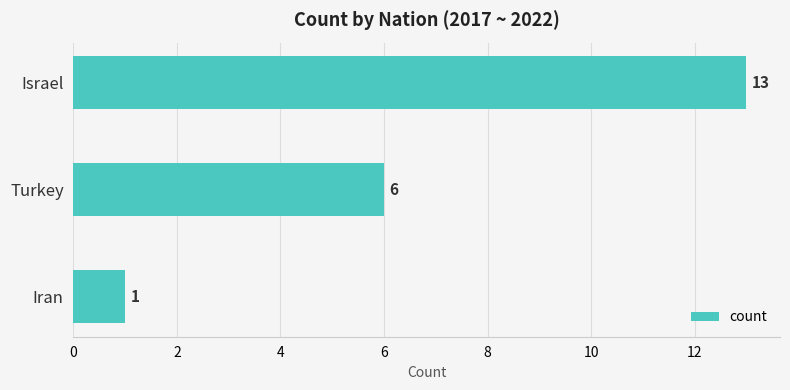

Reading top to bottom, list all the values displayed in this chart.

13	6	1